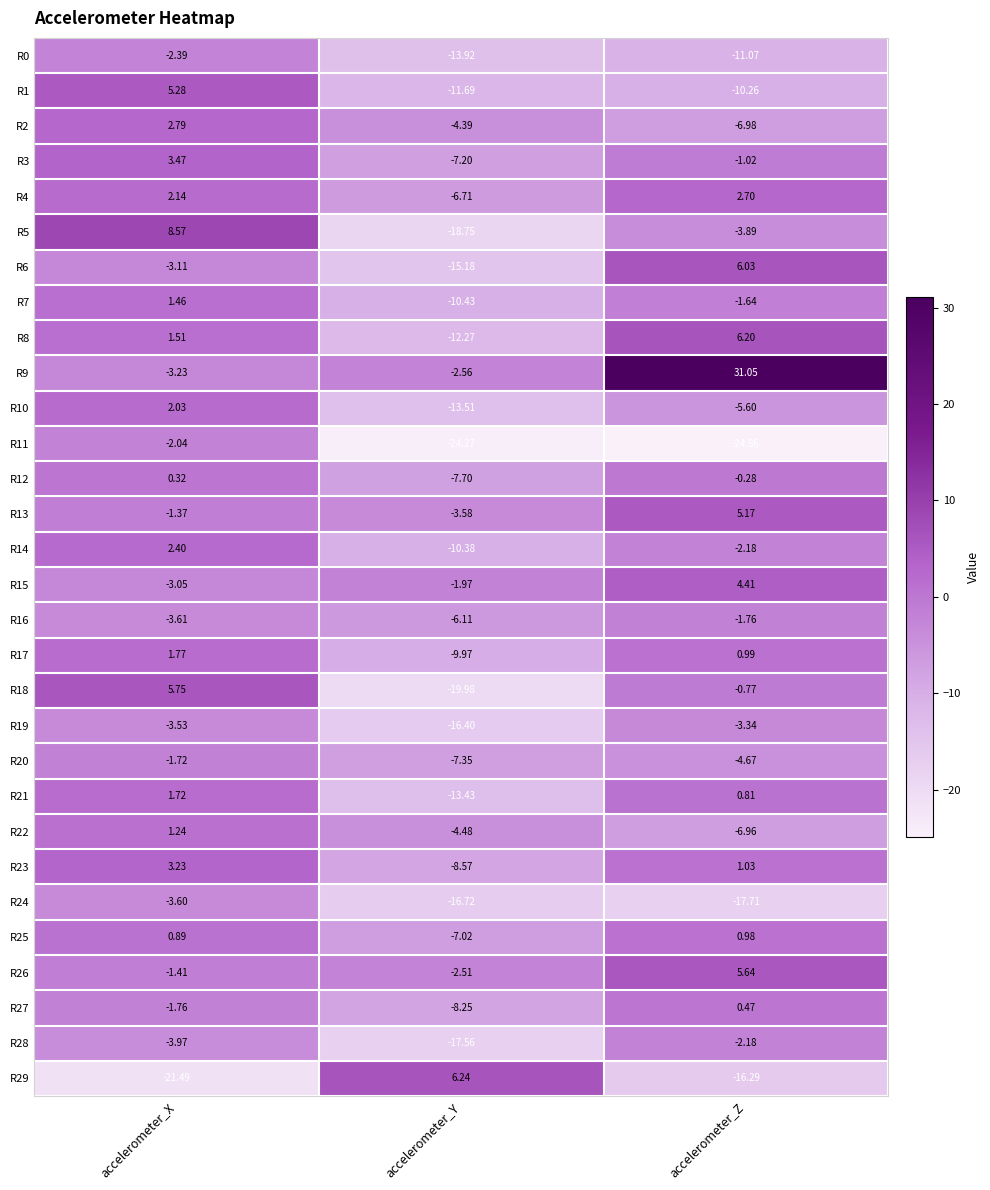

At which label does R25 reach its peak?

accelerometer_Z